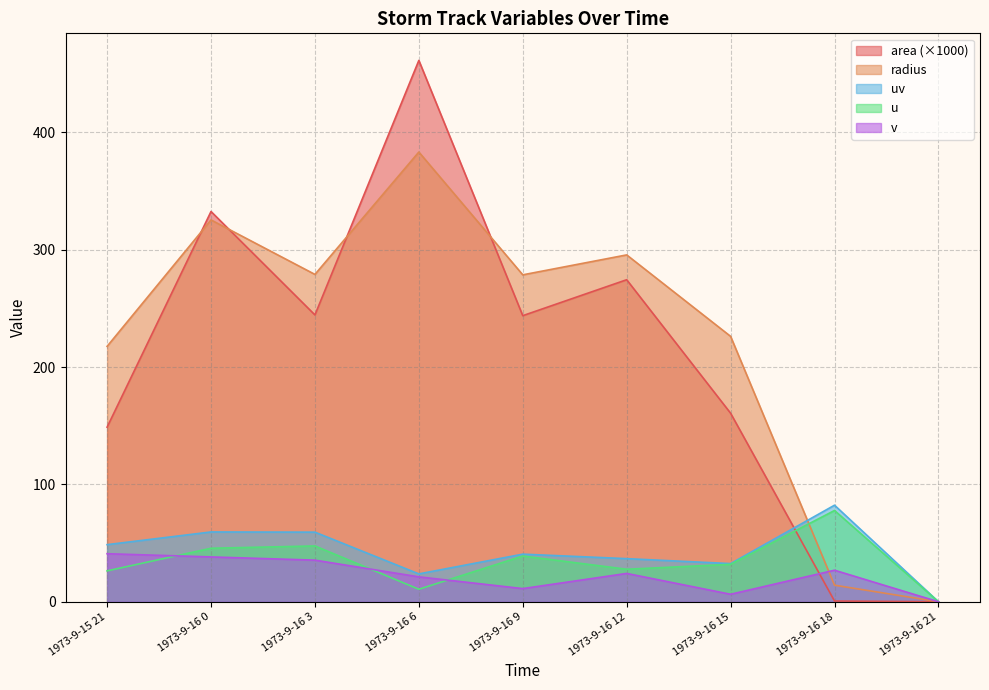

Reading left to right, transcribe all the data shown in this chart.

area: 148.8	332.5	244.4	461.2	243.8	274.4	160.6	0.6	0.0
radius: 217.6	325.3	278.9	383.2	278.5	295.5	226.1	14.1	0.0
u: 26.3	45.6	47.5	10.7	39.0	27.7	31.9	77.8	0.0
uv: 48.7	59.5	59.3	23.7	40.6	36.7	32.5	82.3	0.0
v: 40.9	38.2	35.5	21.2	11.2	24.1	6.4	26.9	0.0